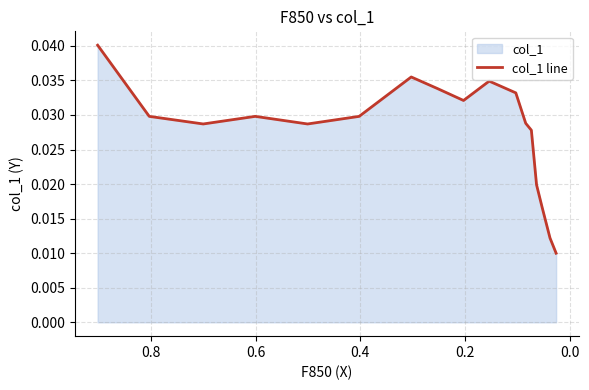

How many lines are shown in the chart?

1